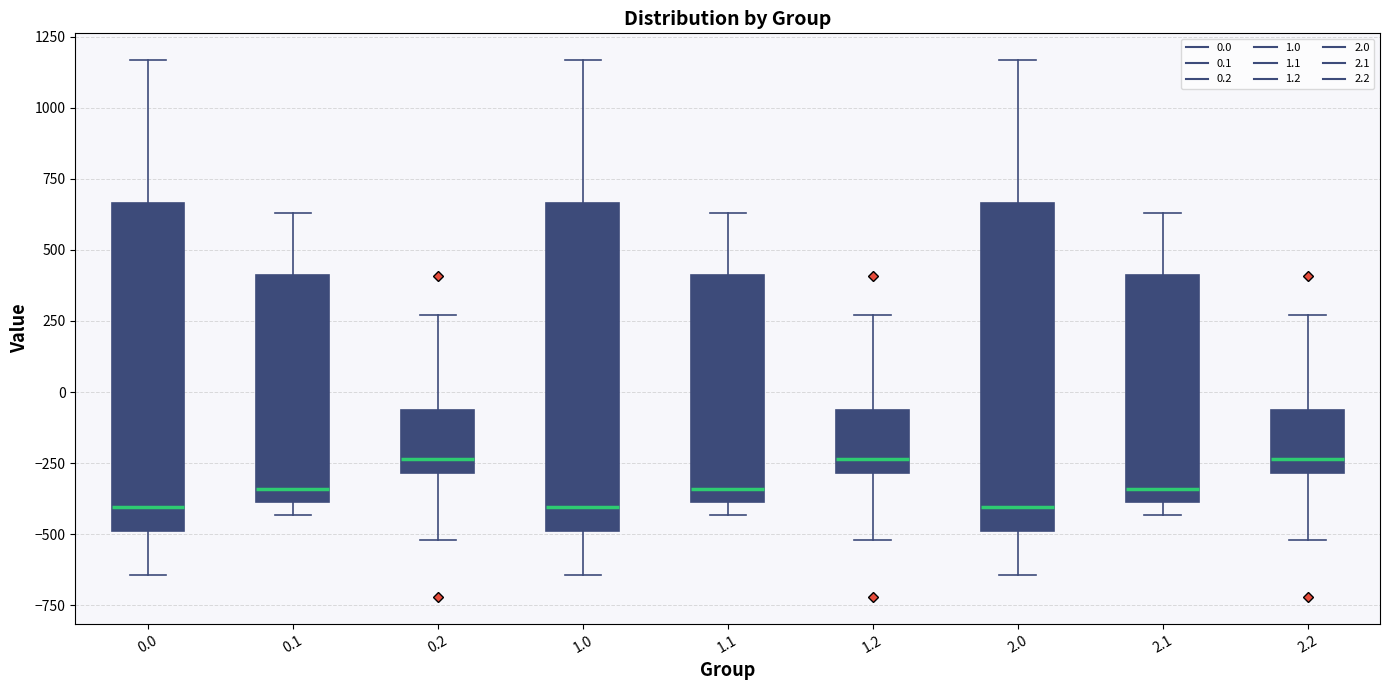

Reading left to right, read every box against the y-axis: the position of its median line, the range the box covers, and the ends of its whiskers. The values are not printed on the chart, so give them approximately, as read against the axis.

0.0: median -400, box -500 to 650, whiskers -650 to 1150
0.1: median -350, box -400 to 400, whiskers -450 to 650
0.2: median -250, box -300 to -50, whiskers -500 to 250
1.0: median -400, box -500 to 650, whiskers -650 to 1150
1.1: median -350, box -400 to 400, whiskers -450 to 650
1.2: median -250, box -300 to -50, whiskers -500 to 250
2.0: median -400, box -500 to 650, whiskers -650 to 1150
2.1: median -350, box -400 to 400, whiskers -450 to 650
2.2: median -250, box -300 to -50, whiskers -500 to 250